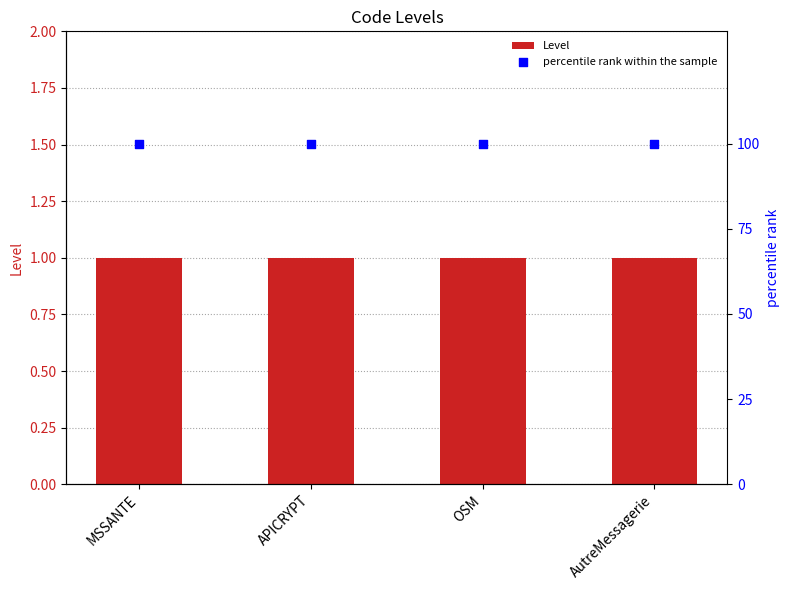

What is the total value across all series at MSSANTE?

101